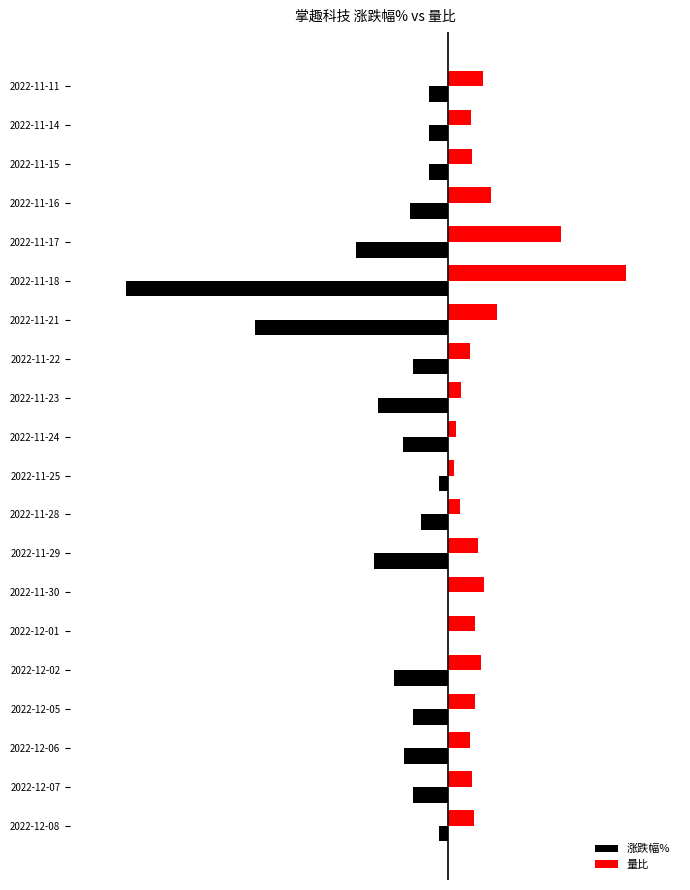

What are all the series names shown in the legend?

涨跌幅%, 量比